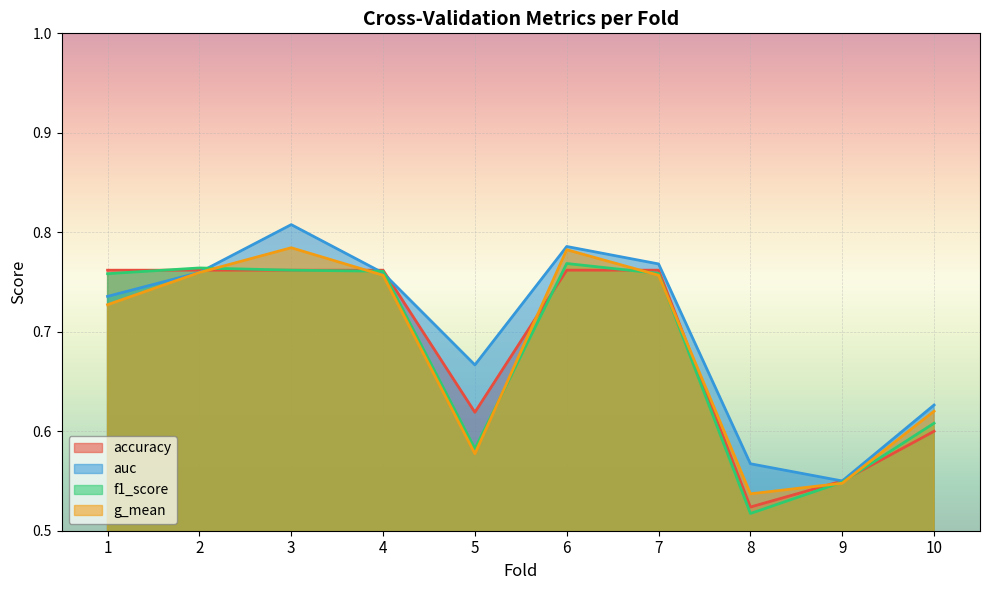

Reading left to right, transcribe all the data shown in this chart.

accuracy: 0.8	0.8	0.8	0.8	0.6	0.8	0.8	0.5	0.6	0.6
auc: 0.7	0.8	0.8	0.8	0.7	0.8	0.8	0.6	0.5	0.6
f1_score: 0.8	0.8	0.8	0.8	0.6	0.8	0.8	0.5	0.5	0.6
g_mean: 0.7	0.8	0.8	0.8	0.6	0.8	0.8	0.5	0.5	0.6